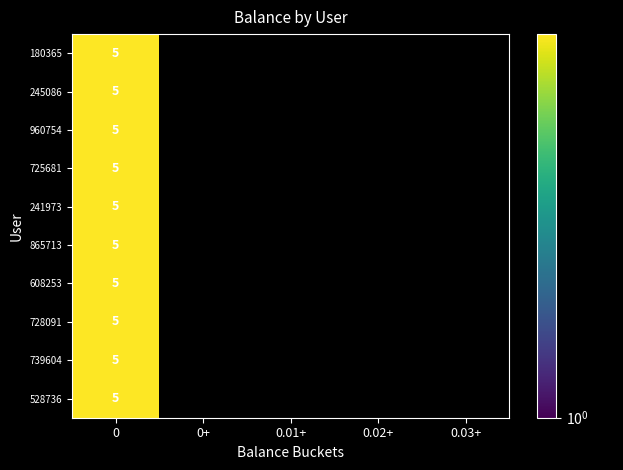

At how many categories does at least one series exceed 2?

1